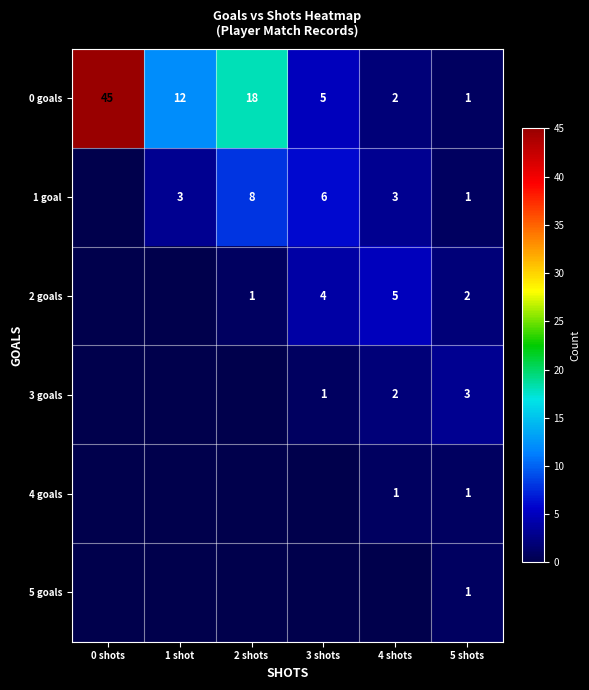

True or false: 0 goals has a value of 18 at 2 shots.

True